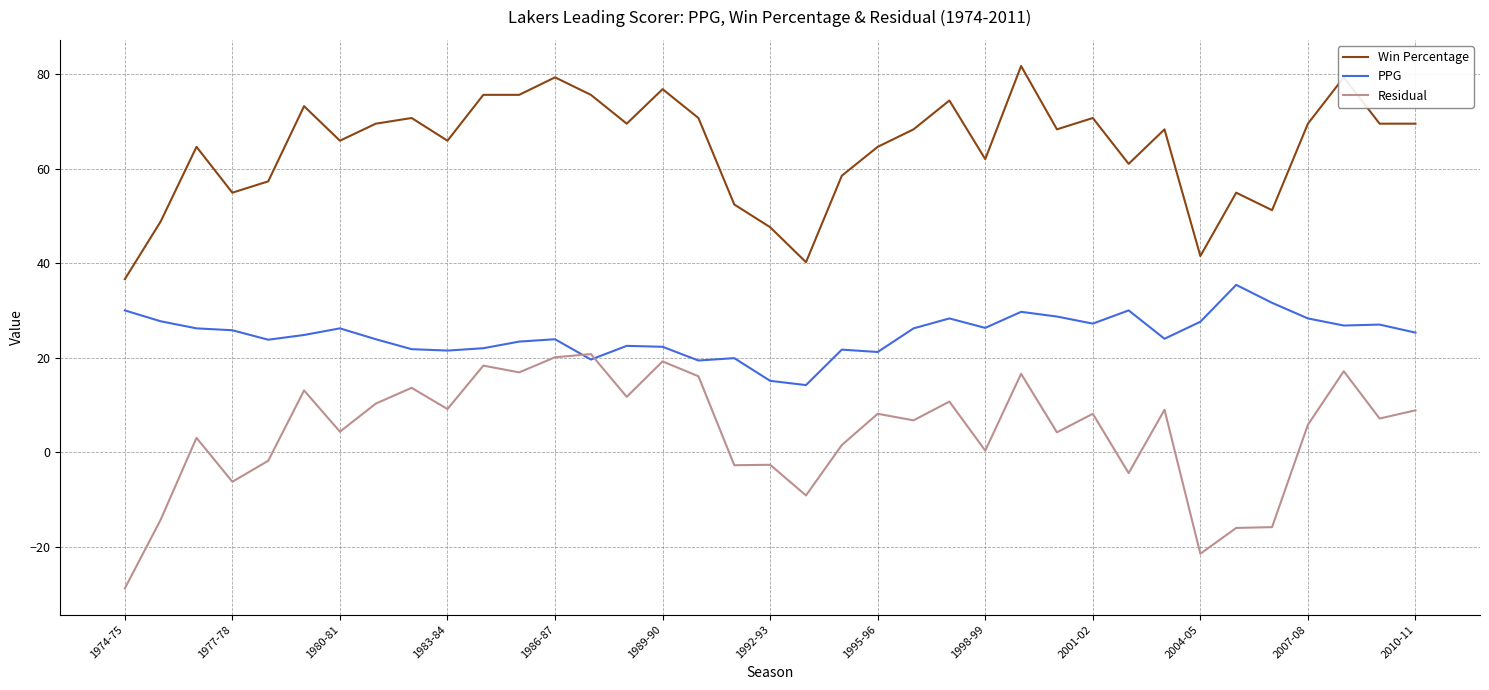

How many lines are shown in the chart?

3